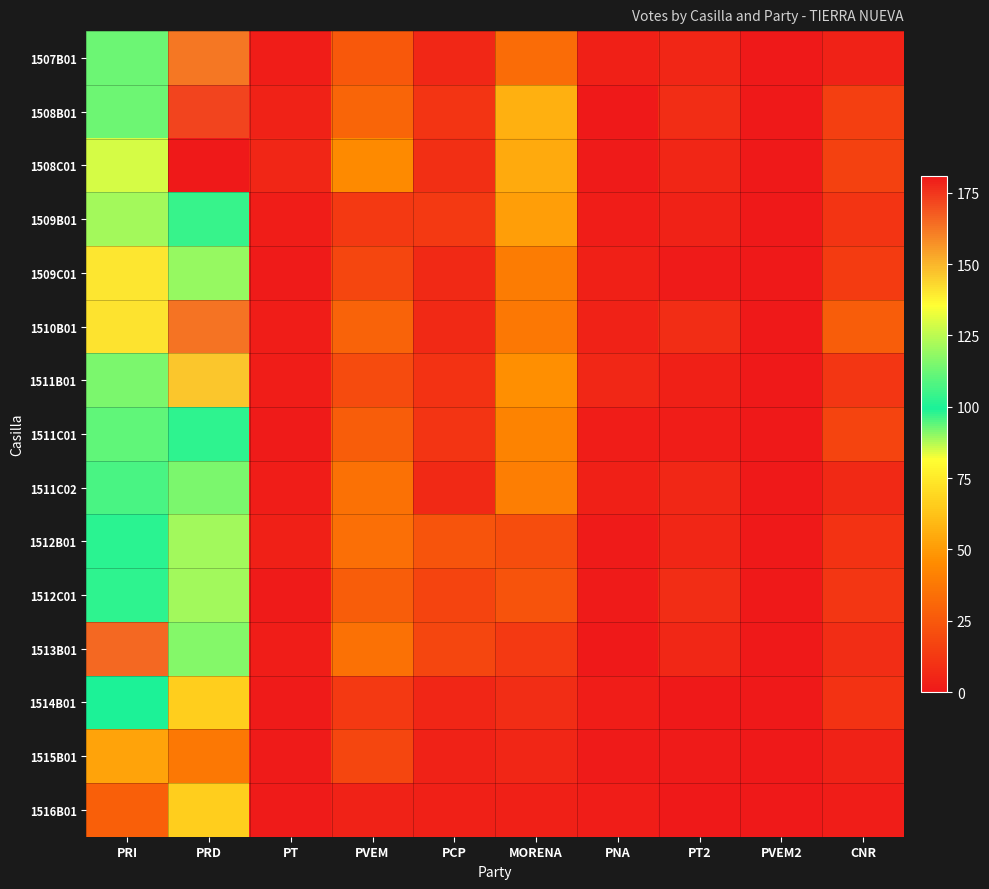

Rank the series at PVEM from highest to lowest value.

1508C01, 1511C02, 1513B01, 1512B01, 1508B01, 1510B01, 1511C01, 1512C01, 1507B01, 1511B01, 1509C01, 1515B01, 1509B01, 1514B01, 1516B01